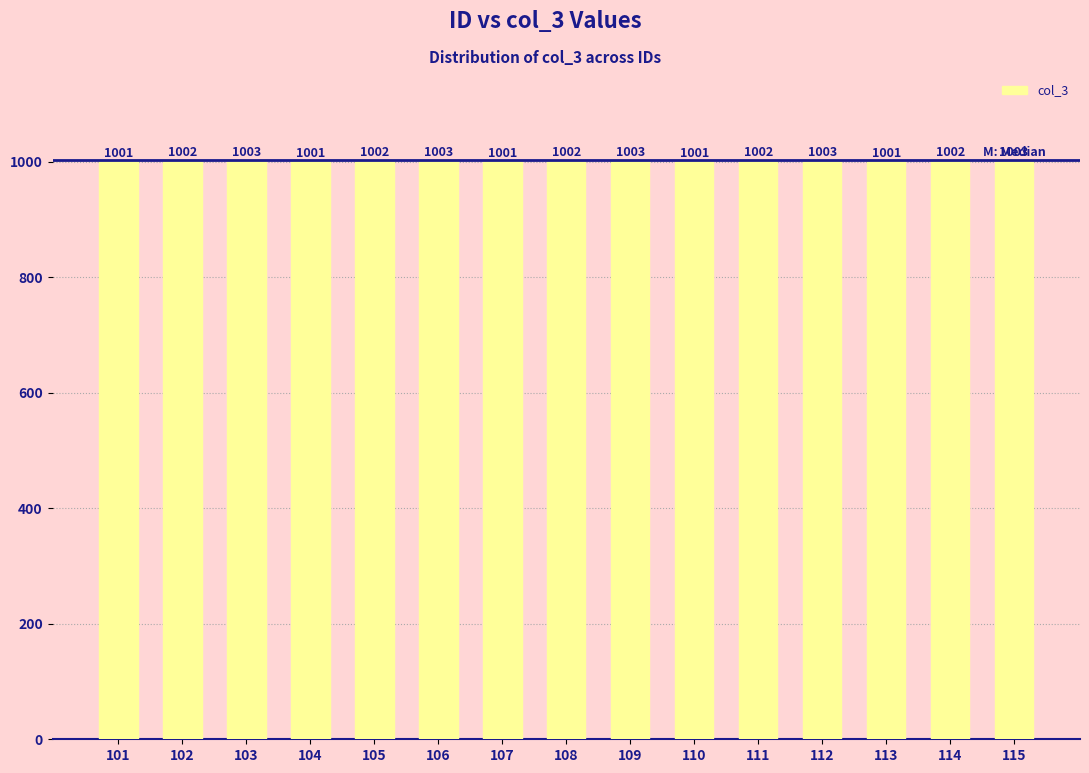

What is the difference between the maximum and second lowest values?

2